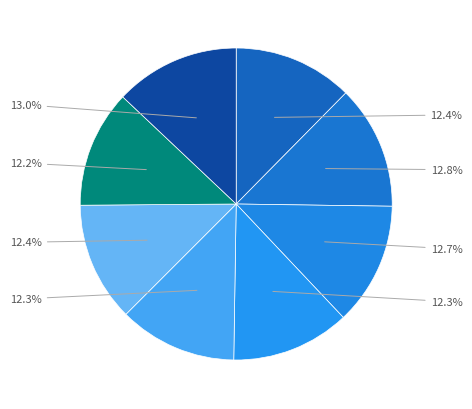

Does any single category account for the majority?

No